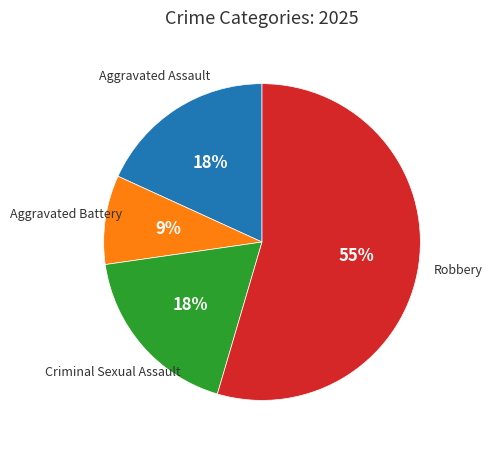

How many slices are in this pie chart?

4